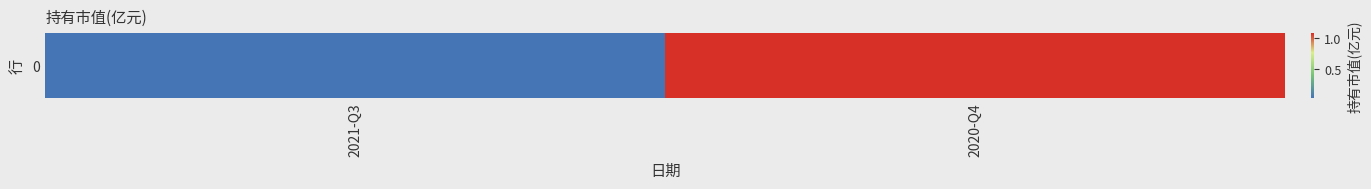

How many data points are less than 1?

1